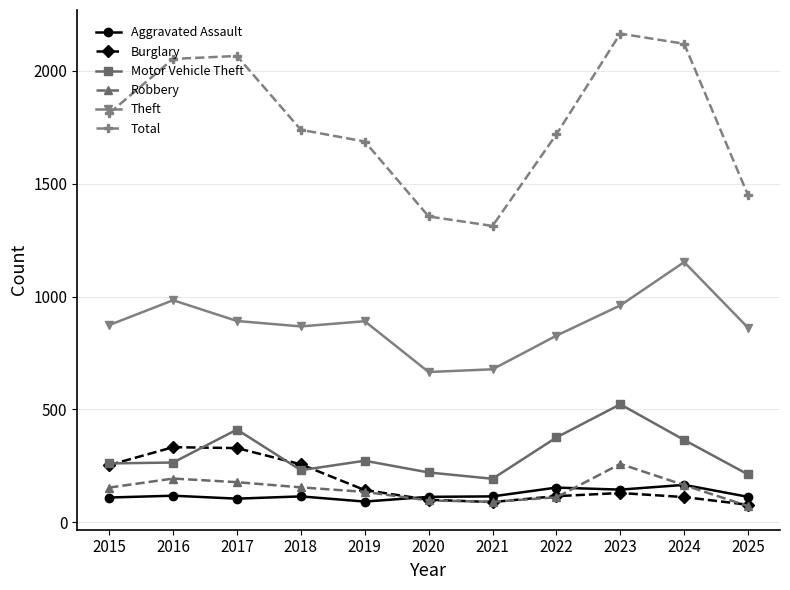

How many lines are shown in the chart?

6